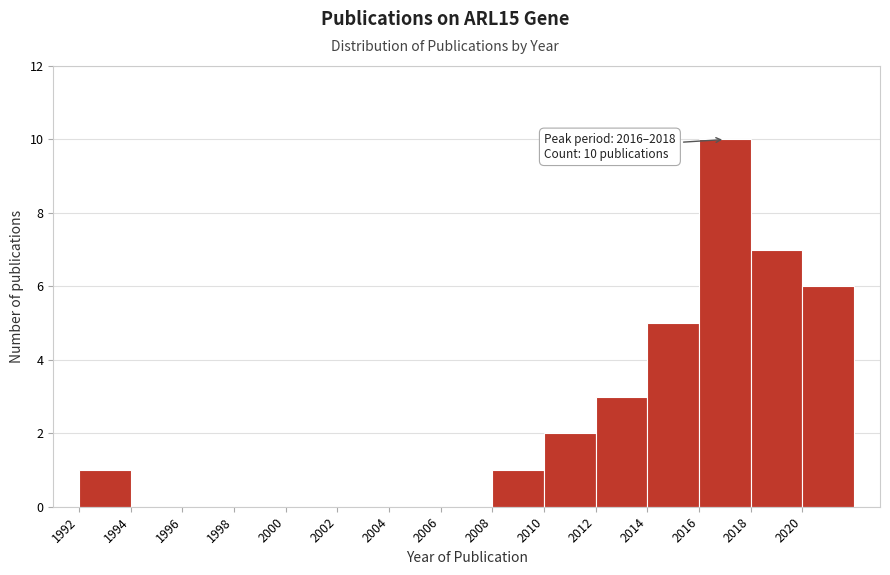

Over which range of the x-axis is the bar tallest?

2016 to 2018